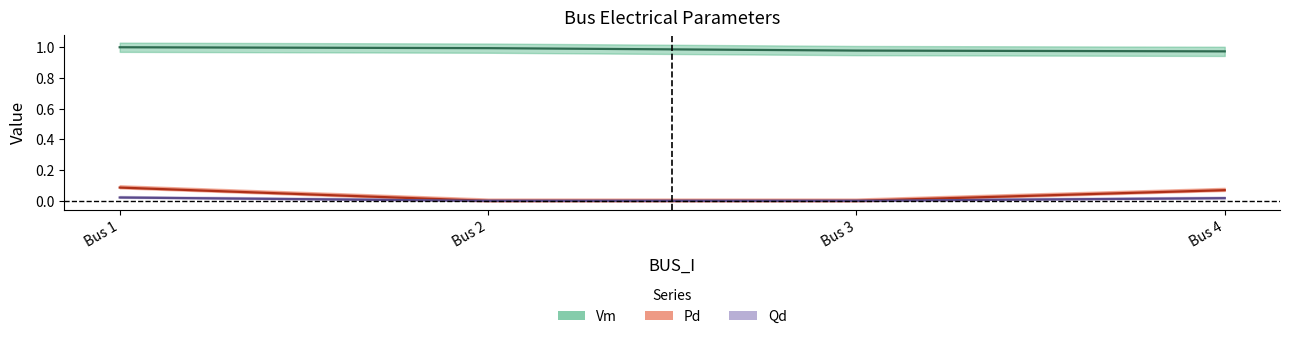

What is the value of the Vm point at the 3rd from the left?

1.0